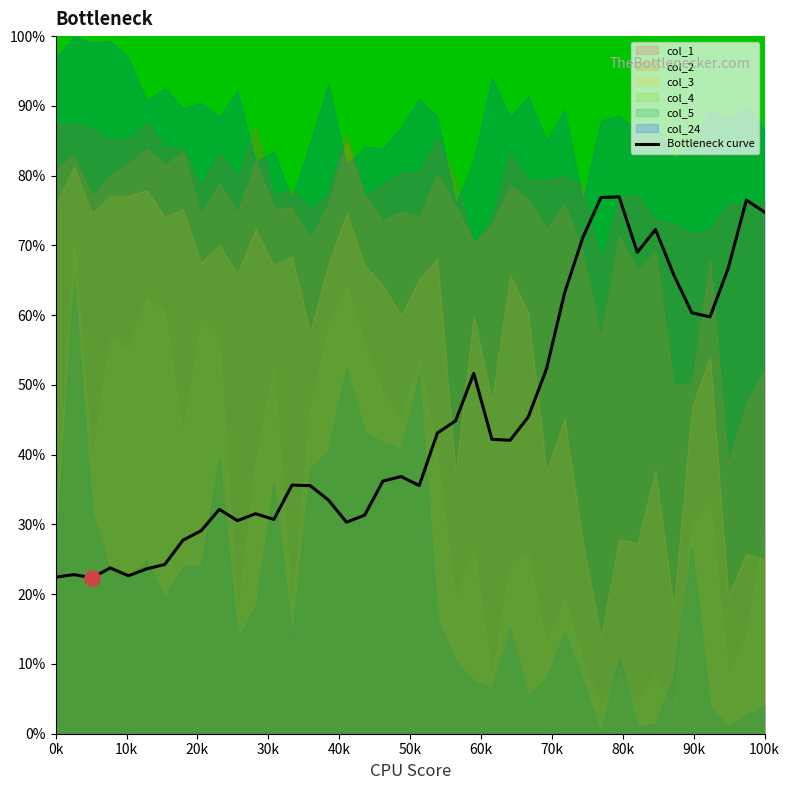

Does the chart display data point markers on the line(s)?

No